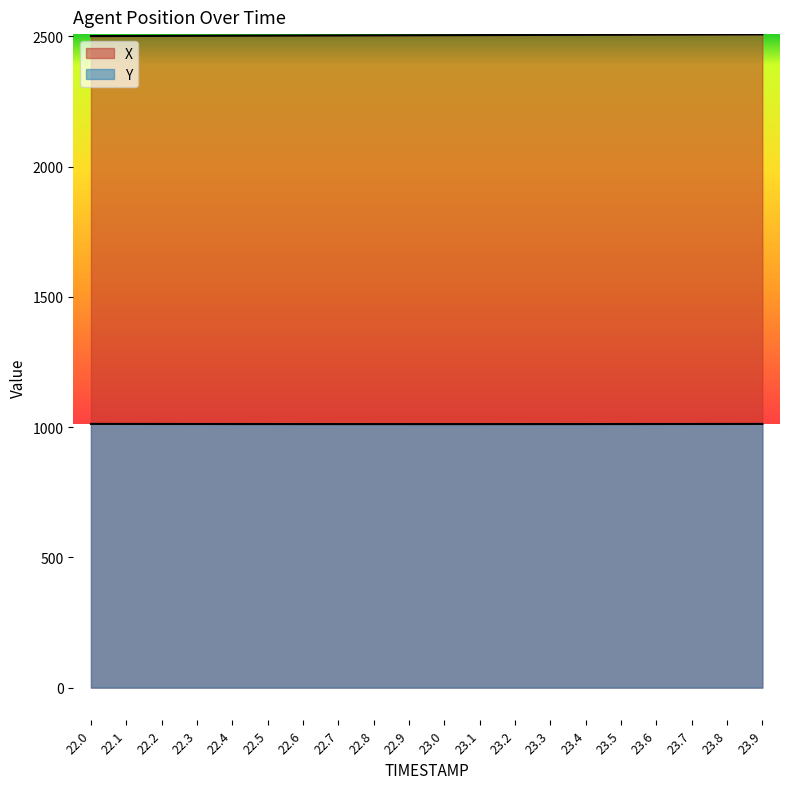

What is the sum of the X values at 23.9 and 22.3?

5010.0